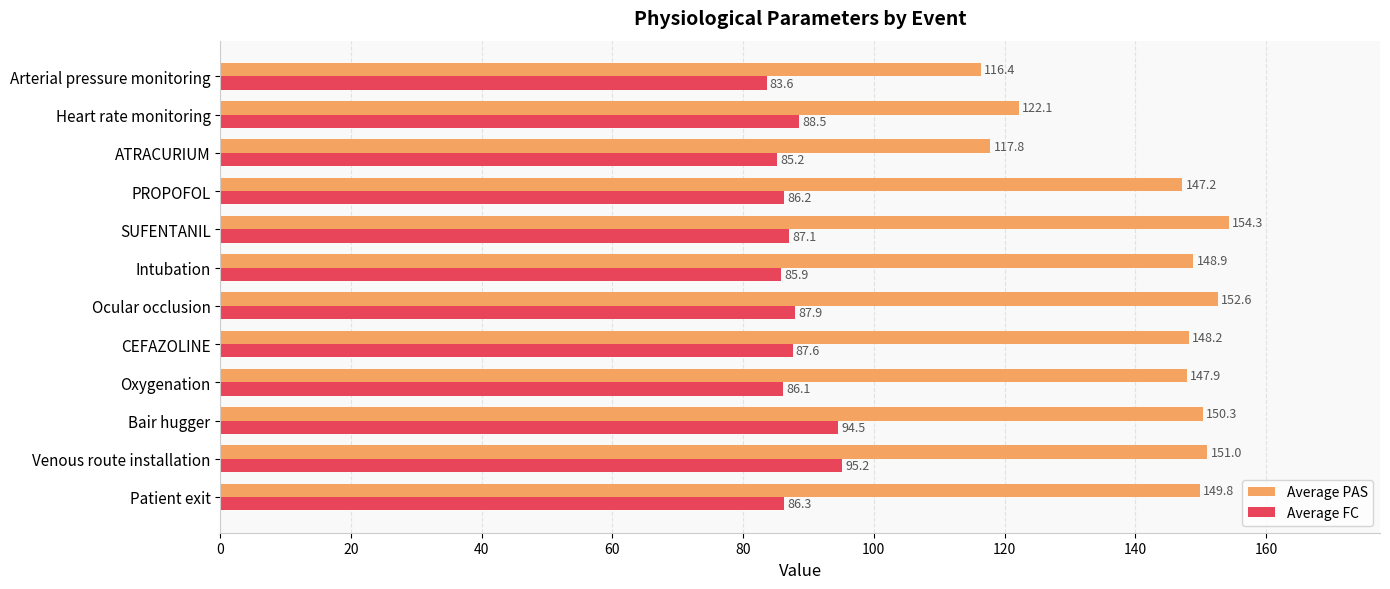

How many values in the Average PAS series exceed 148?

7